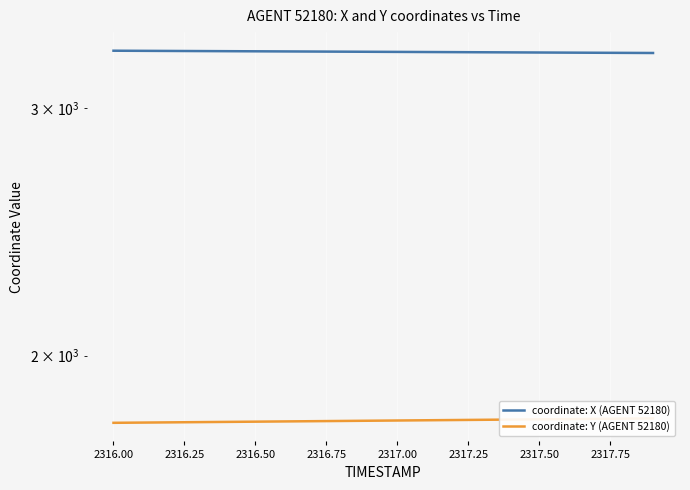

At how many categories does at least one series exceed 3172?

20